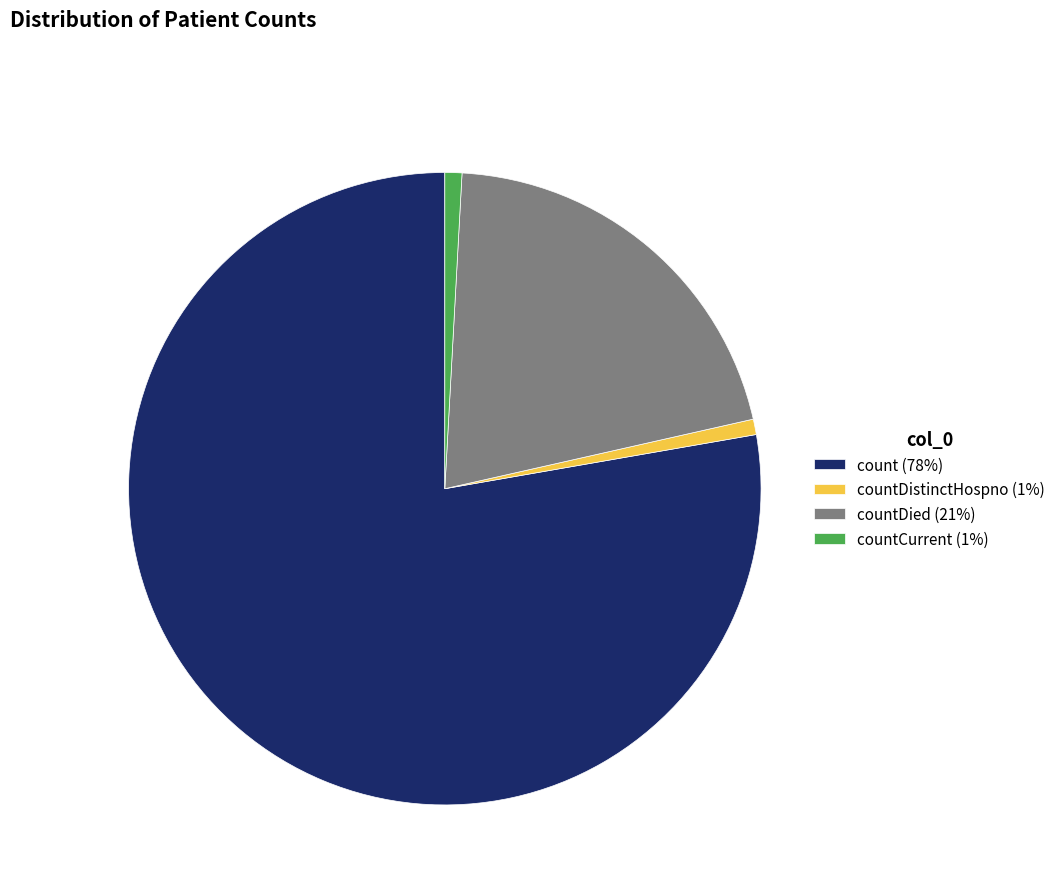

Between countDistinctHospno (1%) and countDied (21%), which is larger?

countDied (21%)